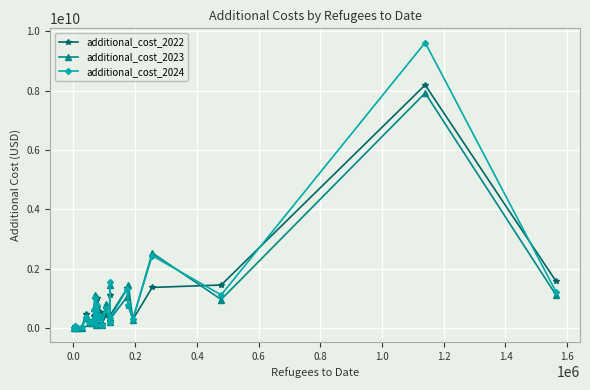

What is the value of the additional_cost_2023 point at the 25th from the left?

2528429307.5